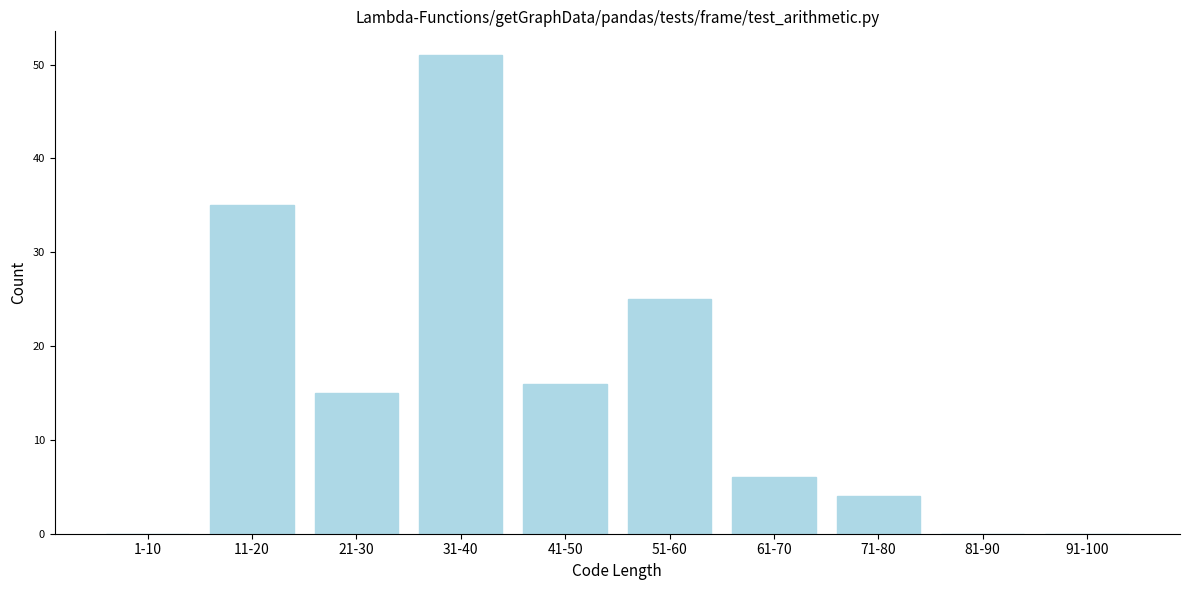

Reading left to right, what are all the values shown in this chart?

1-10=0	11-20=35	21-30=15	31-40=51	41-50=16	51-60=25	61-70=6	71-80=4	81-90=0	91-100=0